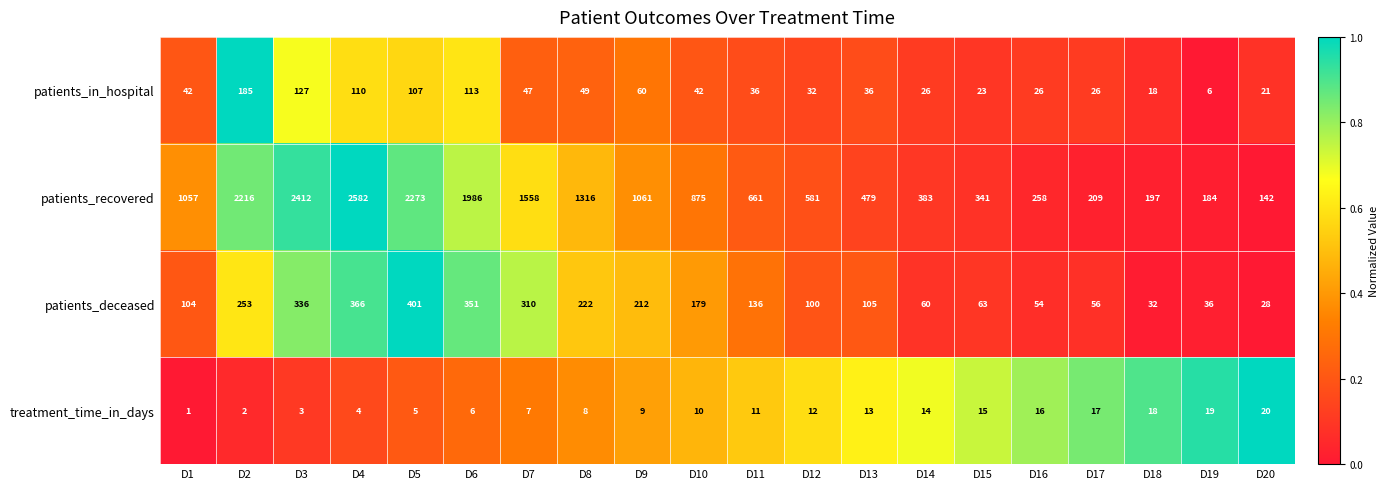

Which label corresponds to the largest value in the chart?

D4